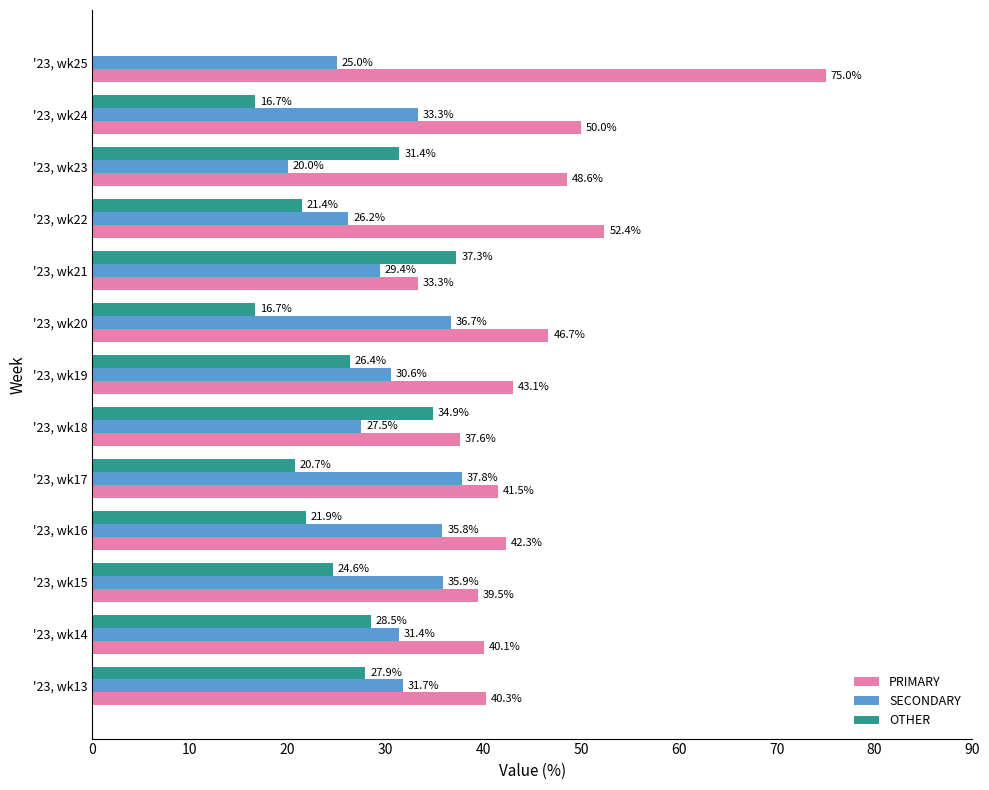

How many data points in SECONDARY are above 31?

7